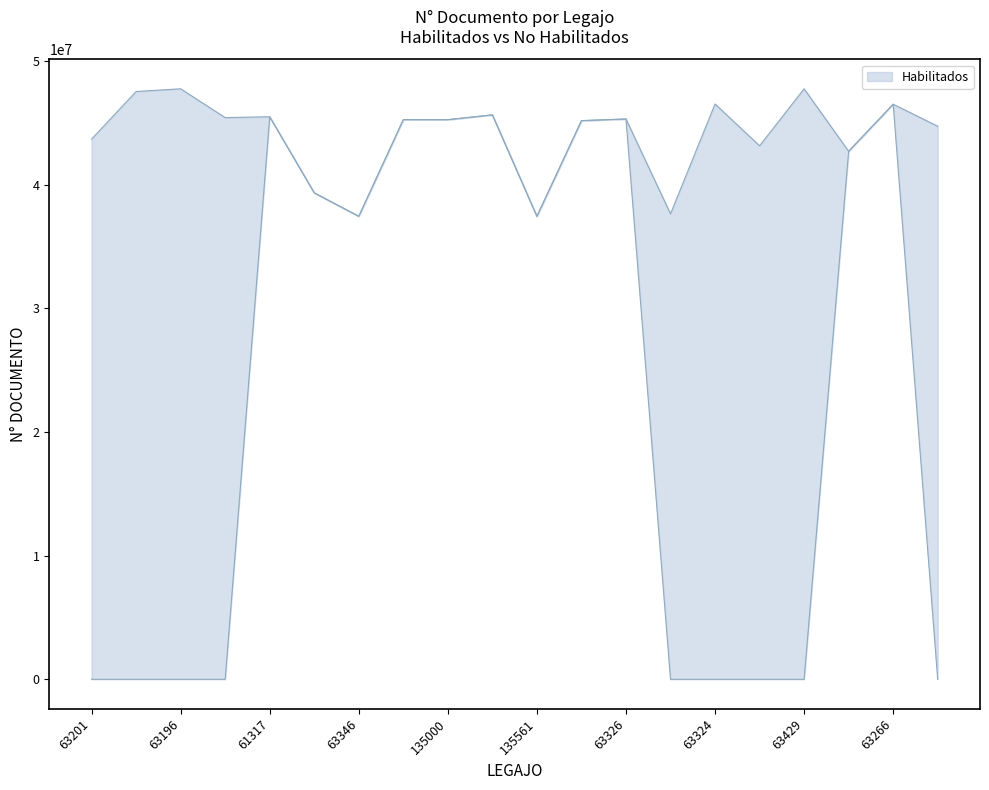

What position from the right is 61317?

16